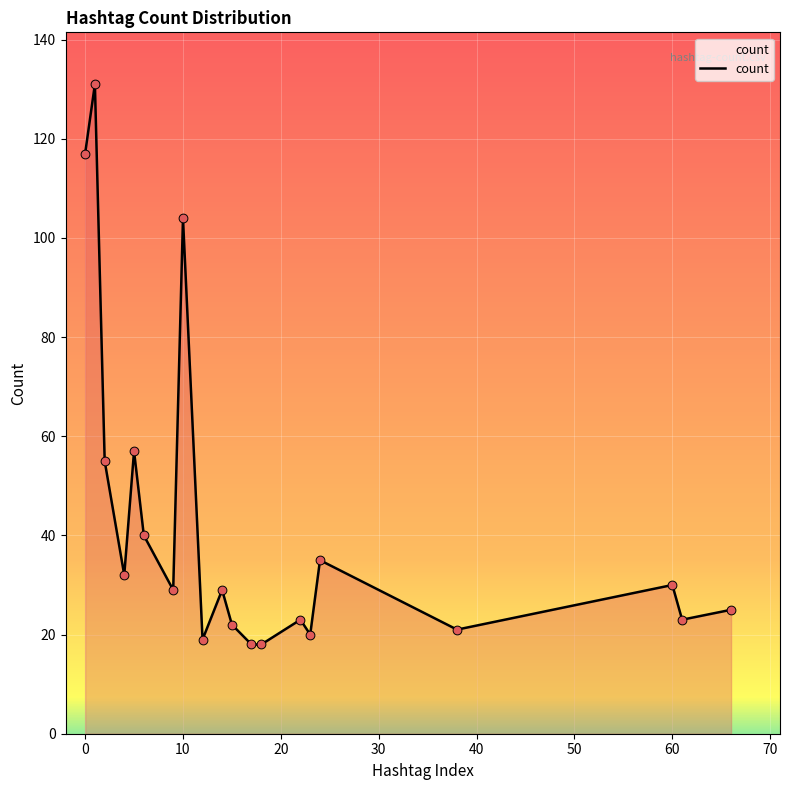

What is the greatest value displayed?

131